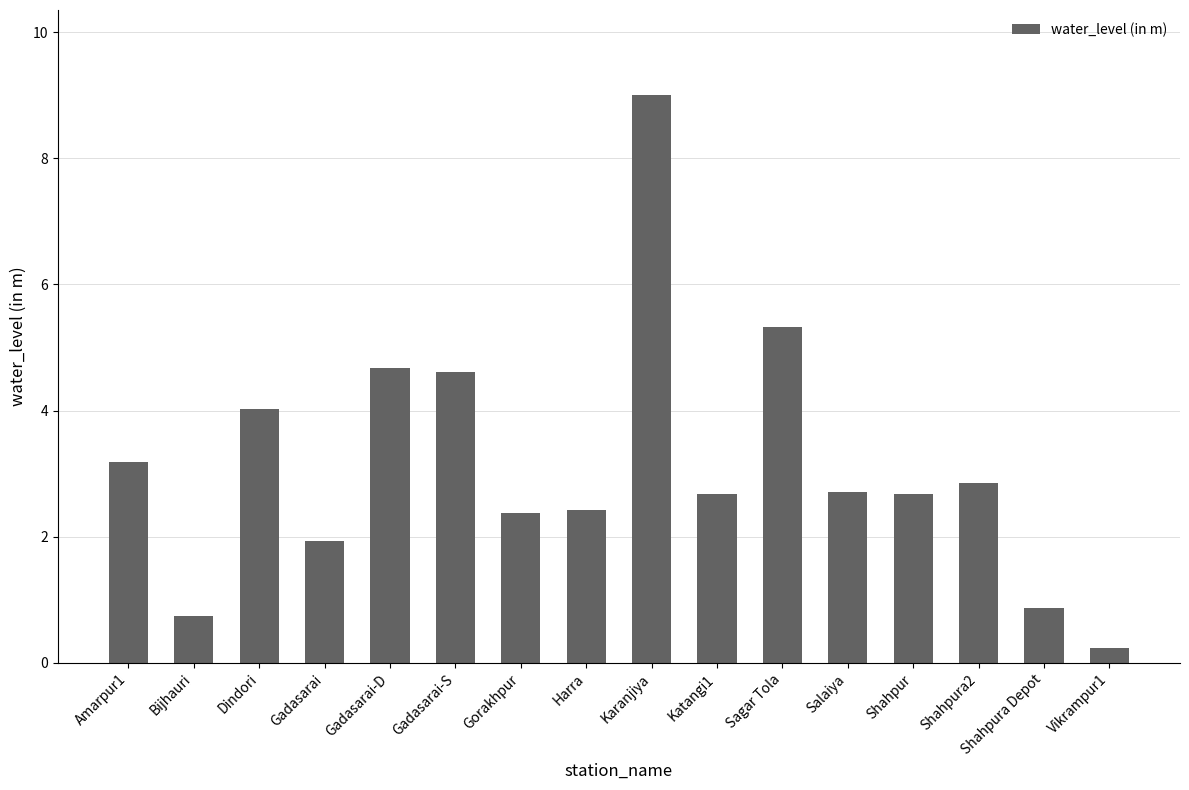

Is it true that the value at Shahpur is 1.4?

False